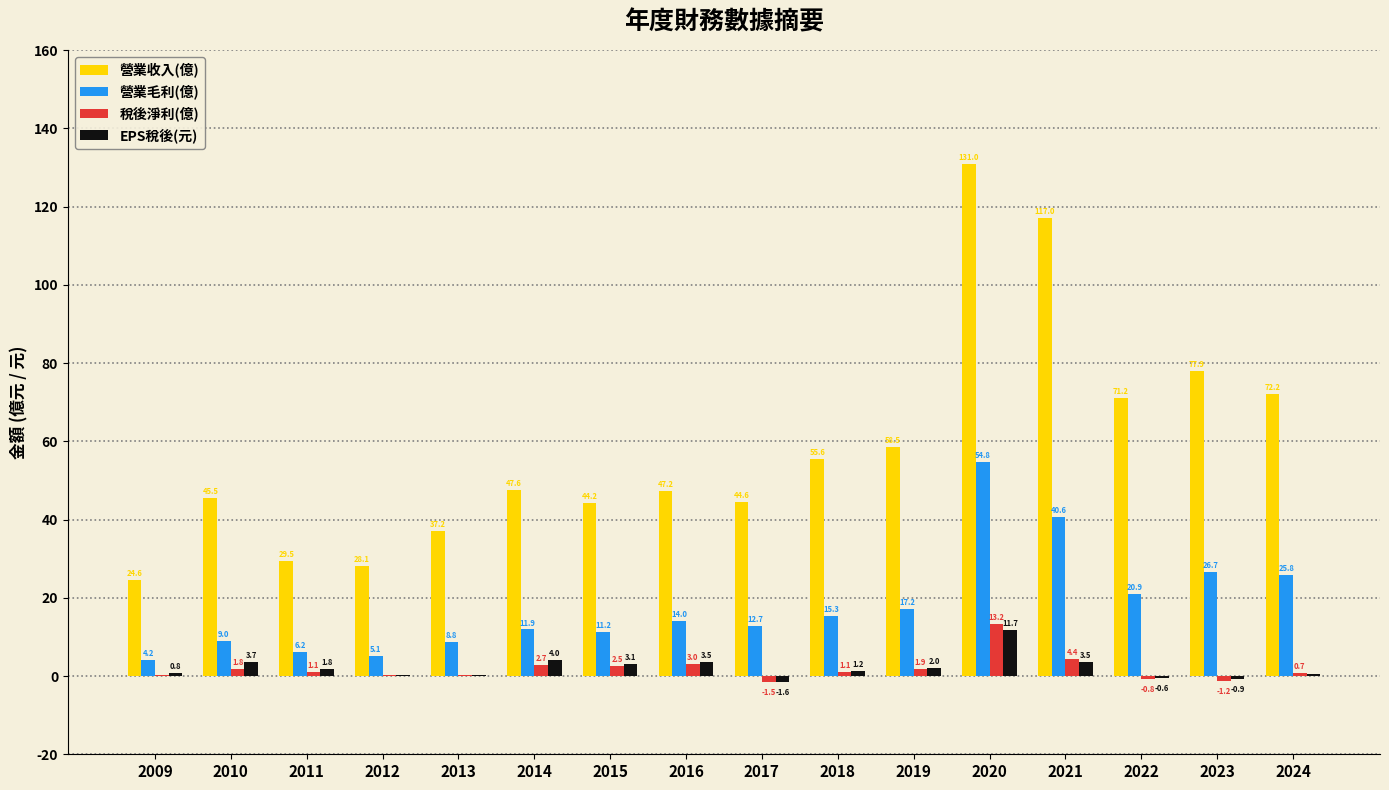

Where does the 營業收入(億) series first go above 47?

2014